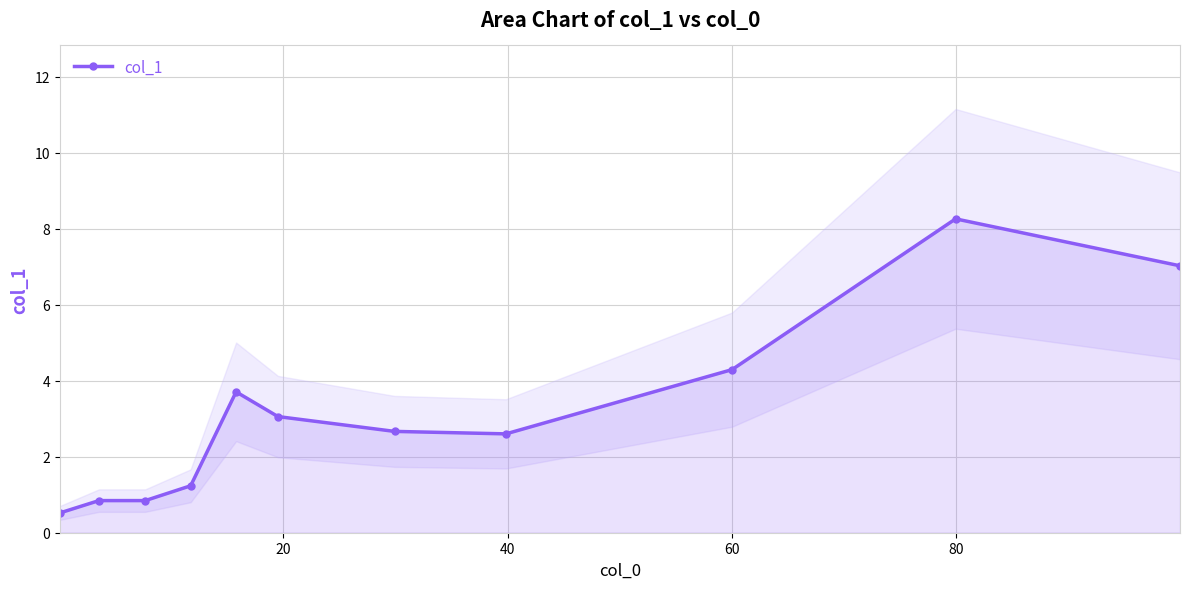

What is the value of the col_1 point at the 4th from the left?

1.2